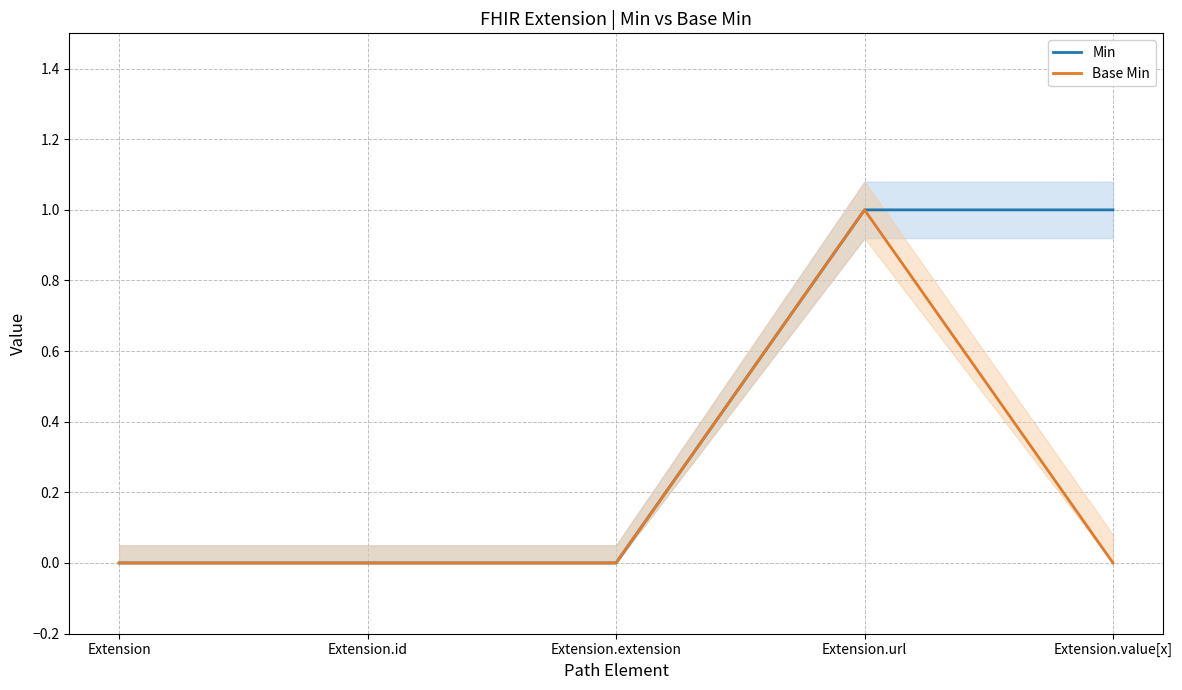

True or false: Min has a value of -1 at Extension.id.

False